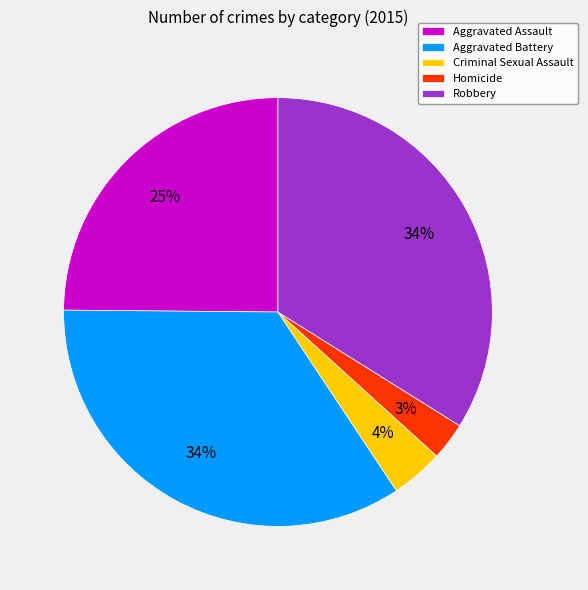

Is it true that Aggravated Assault is 38% of the pie?

False